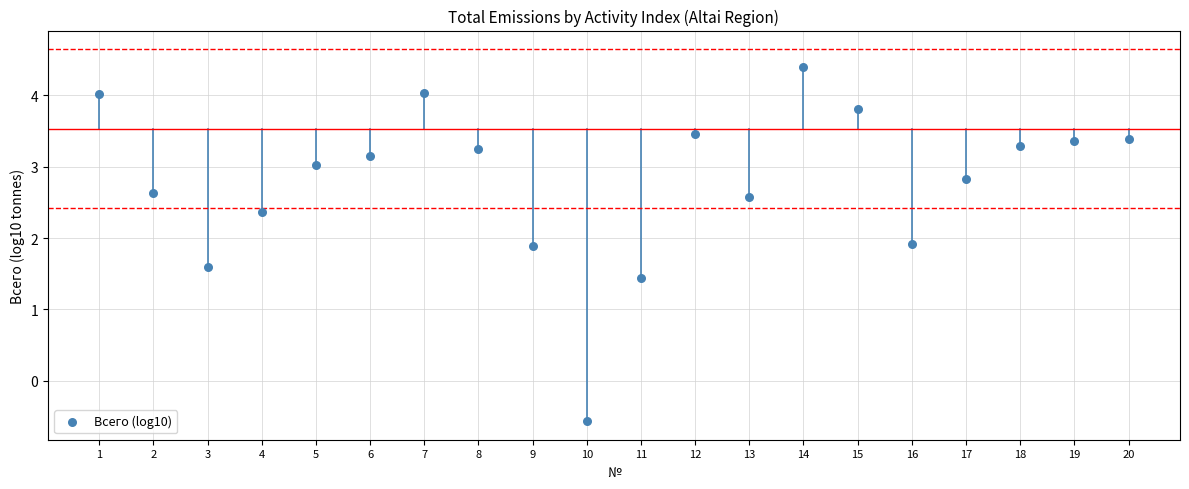

What is the range of Y values (max minus min)?

5.0